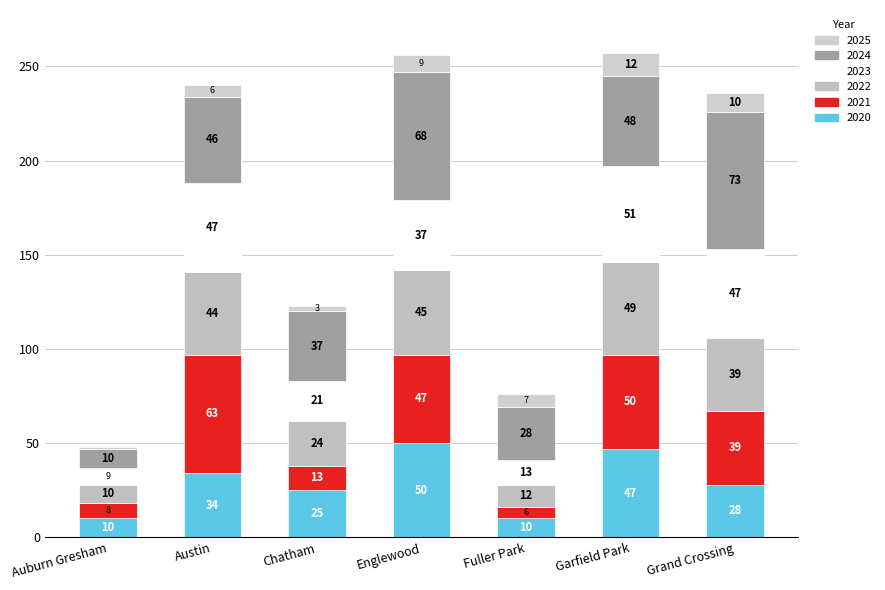

Does the chart contain stacked bars?

Yes